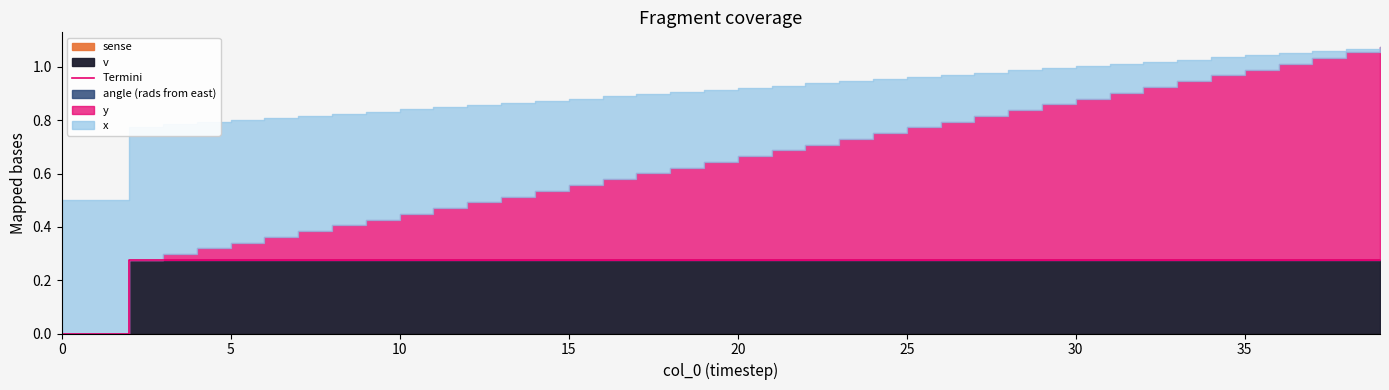

What is the label of the 12th point from the right?

28